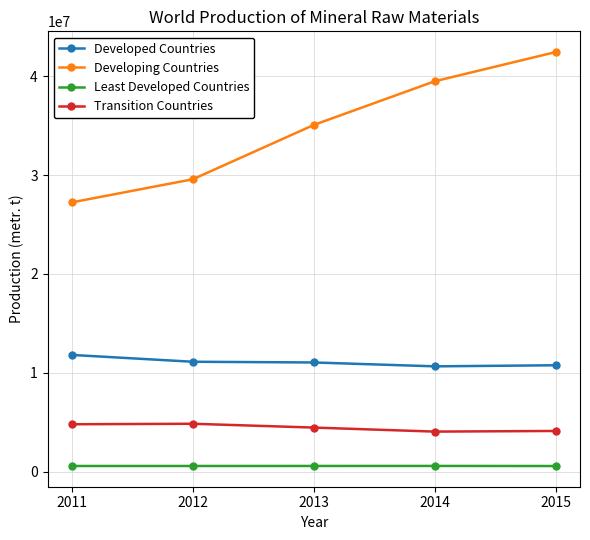

What is the minimum value for Developing Countries?

27238529